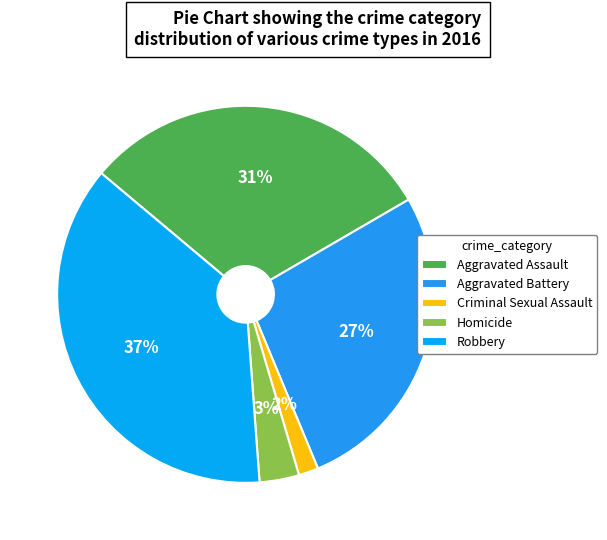

What is the ratio of the value at Aggravated Battery to the value at Robbery?

0.7